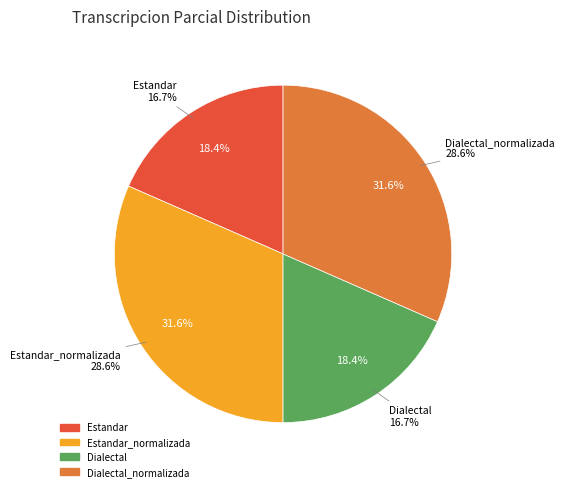

Count the number of slices in the pie.

4